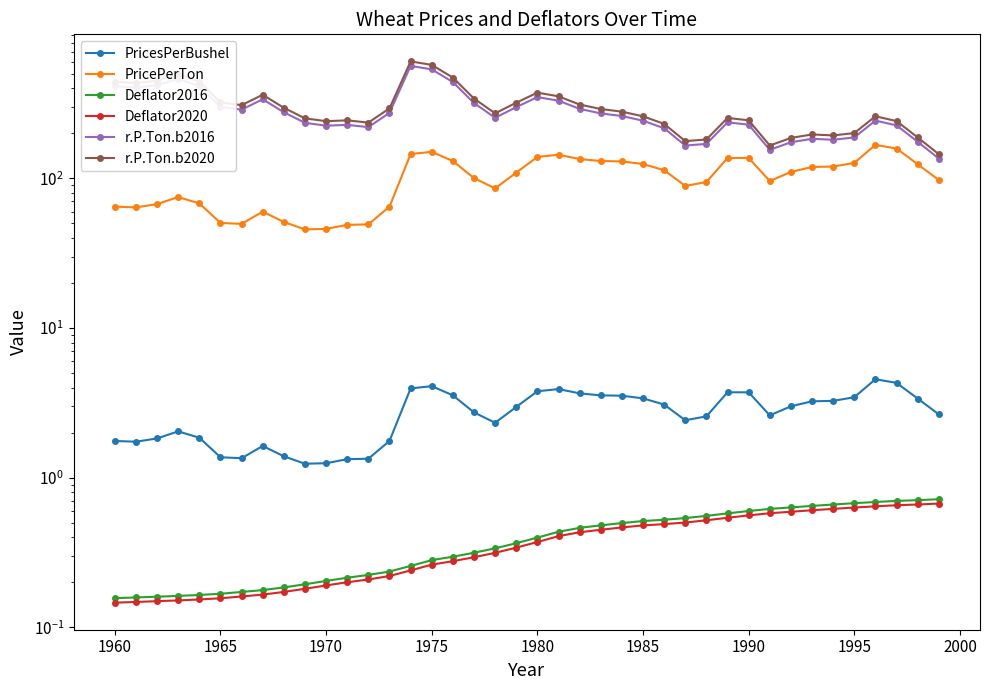

How many interior local valleys does the PricePerTon series have?

6